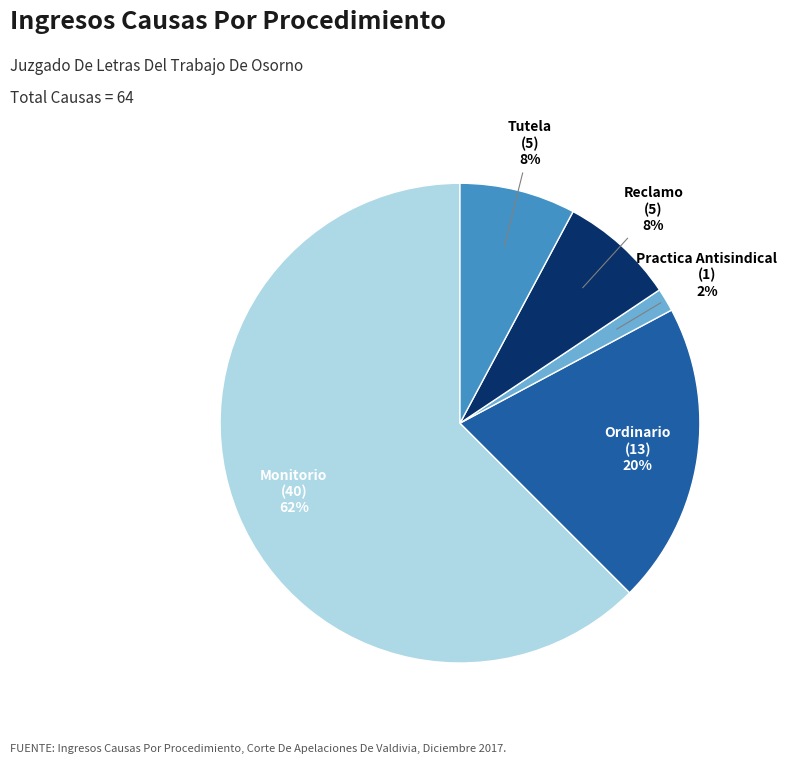

How many segments does this pie chart have?

5